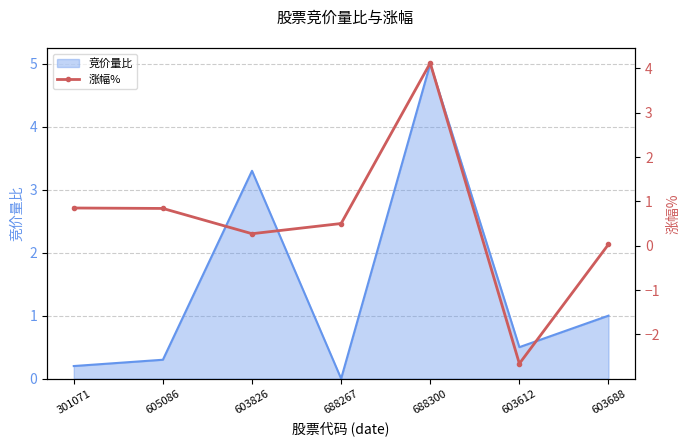

Which category has the highest value in the 竞价量比 series?

688300